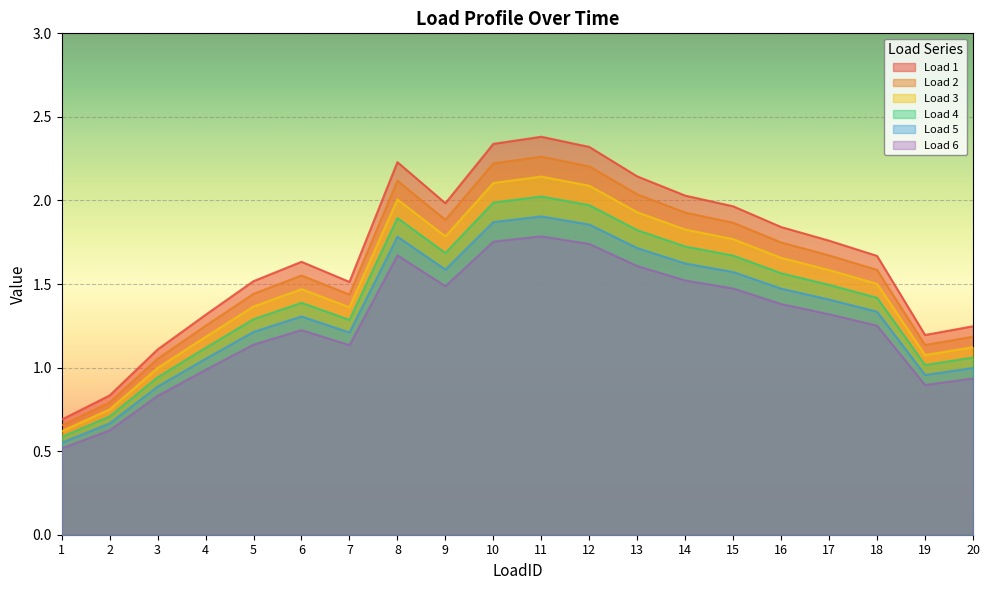

The value of Load 5 at 10 is 1.9. True or false?

True